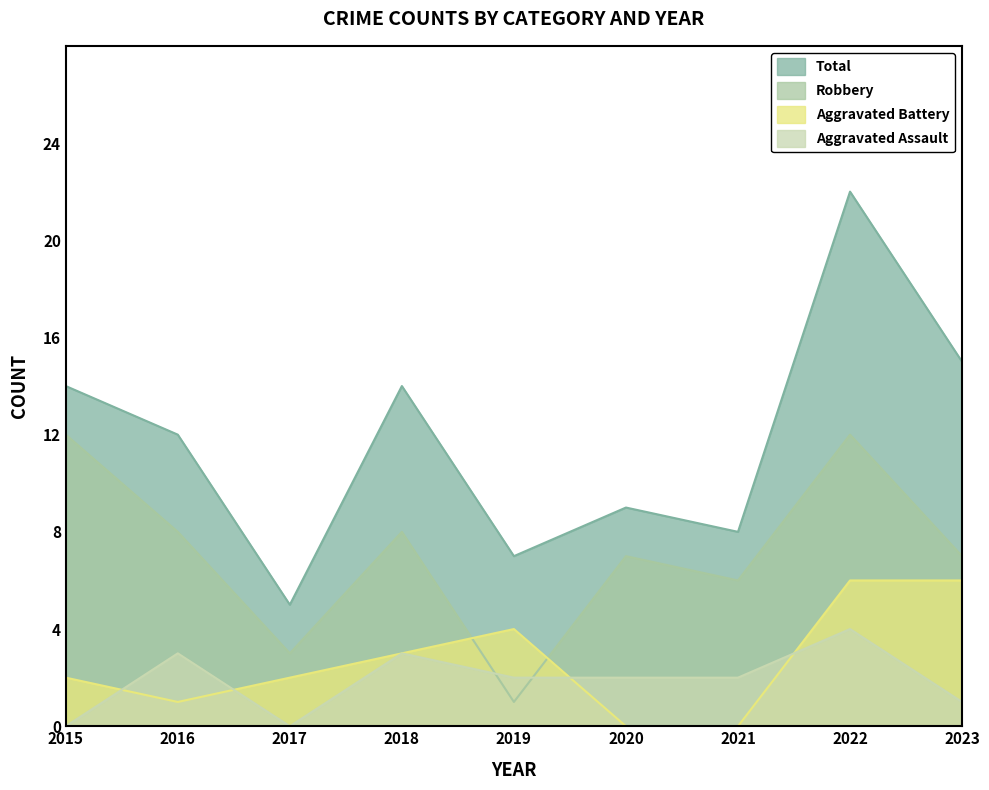

What is the value of the Aggravated Battery point at the 3rd from the left?

2